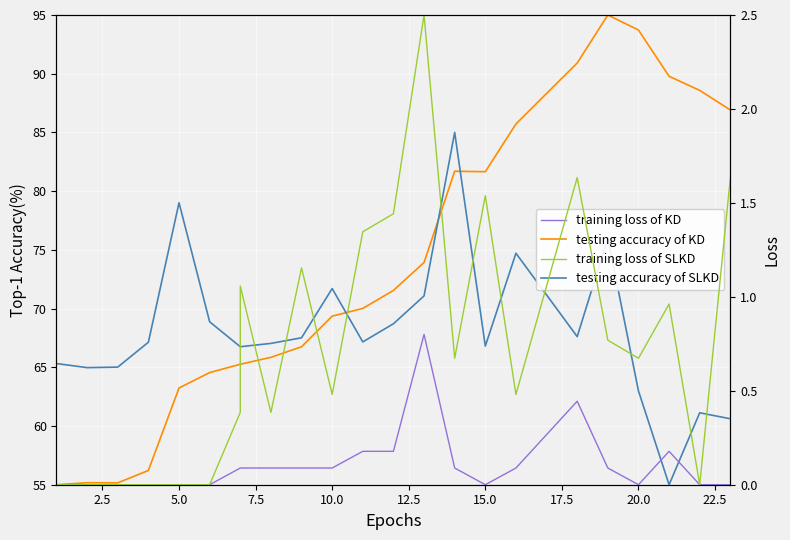

In testing accuracy of SLKD, how many points are lower than both neighbors (excluding endpoints)?

5